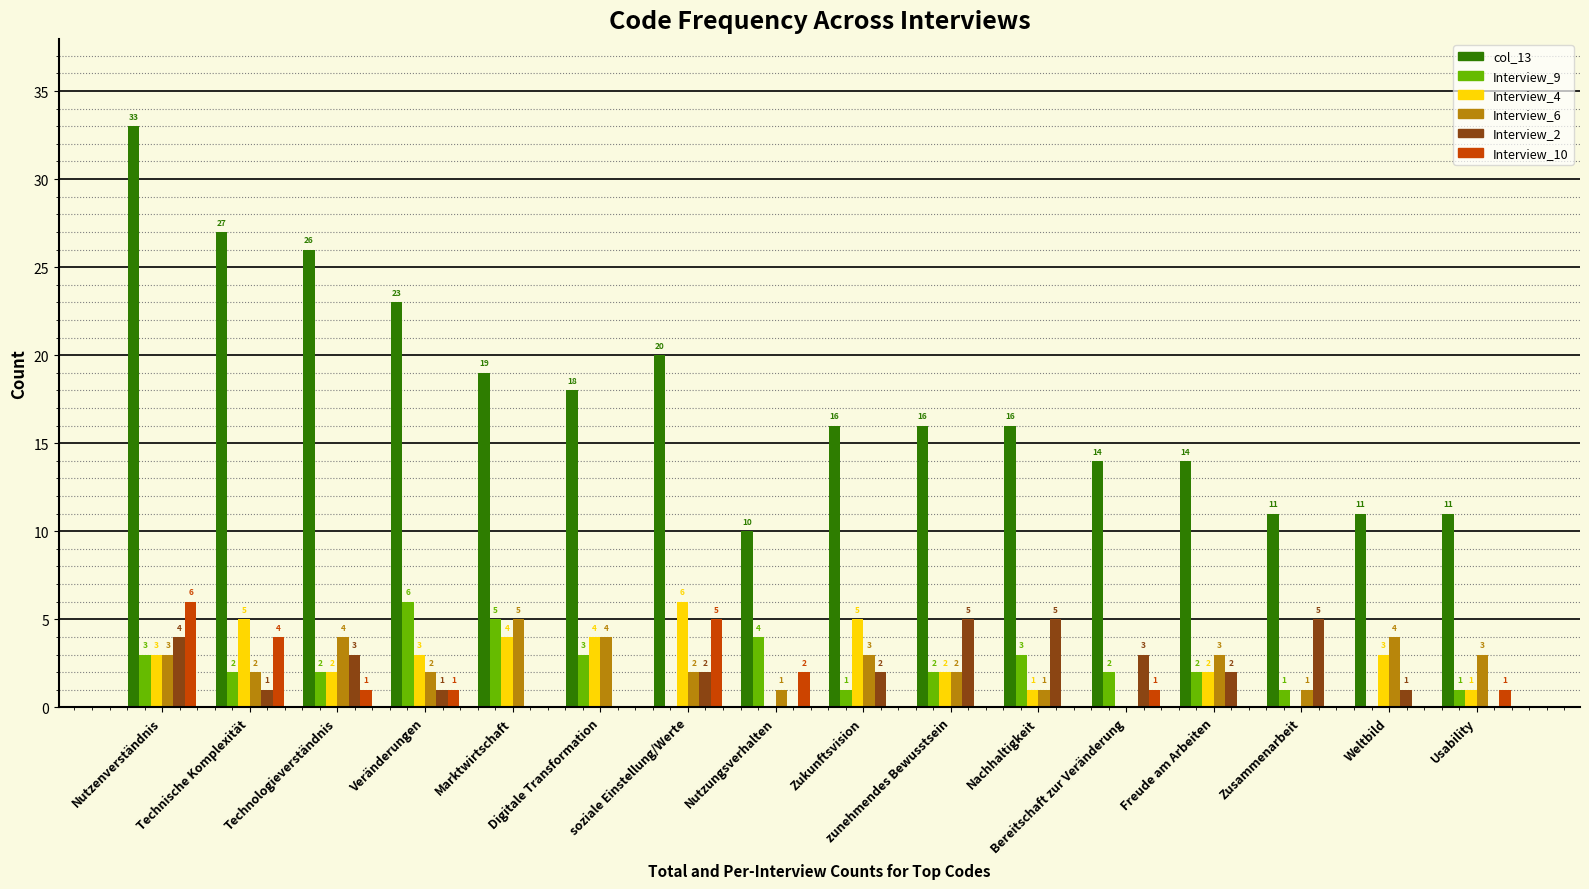

How many series are shown in this chart?

6